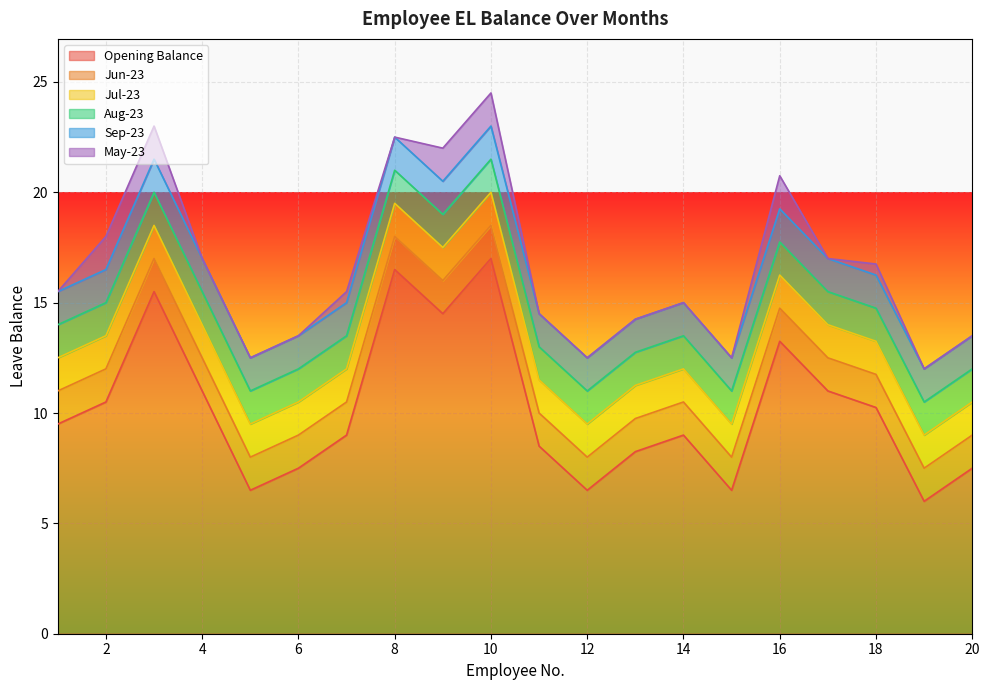

Which series has the largest total across all categories?

Opening Balance